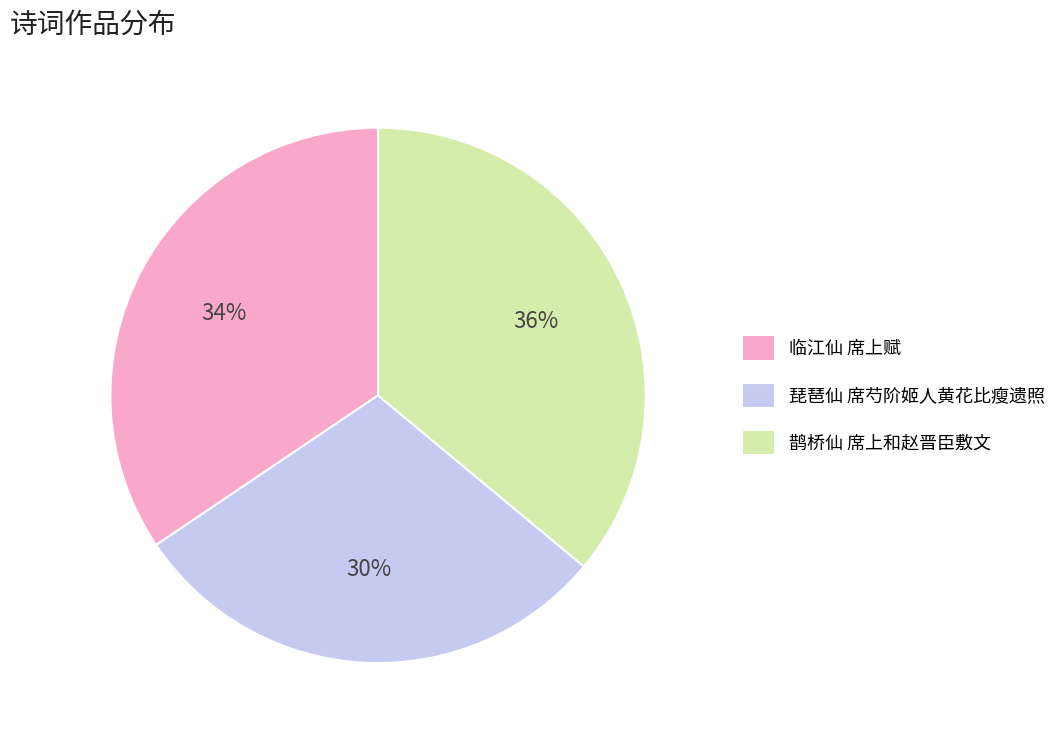

Between 琵琶仙 席芍阶姬人黄花比瘦遗照 and 鹊桥仙 席上和赵晋臣敷文, which is larger?

鹊桥仙 席上和赵晋臣敷文